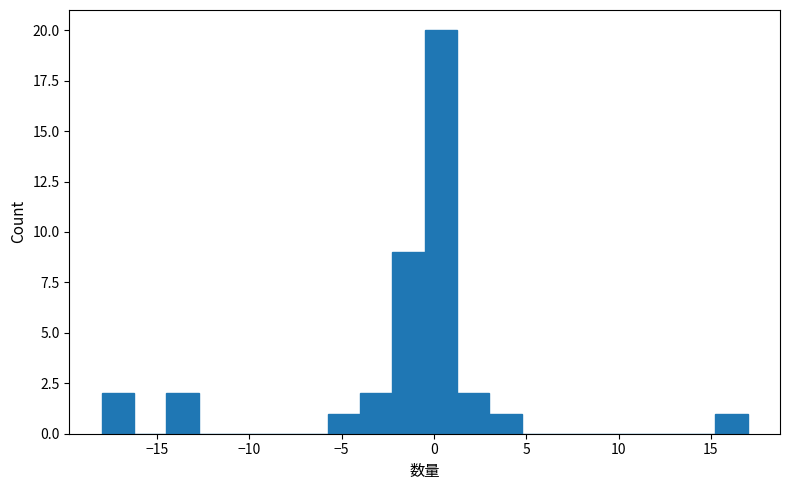

Around what value on the x-axis is the tallest bar? Give the approximate position of its centre, as read against the axis.

0.5